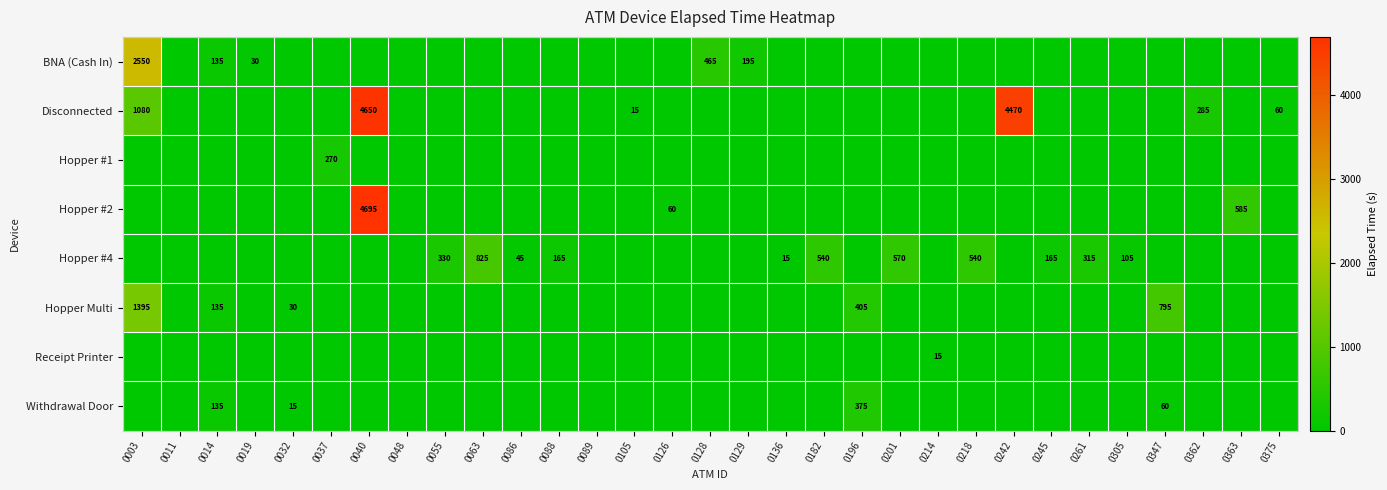

At how many categories does at least one series exceed 4152?

2